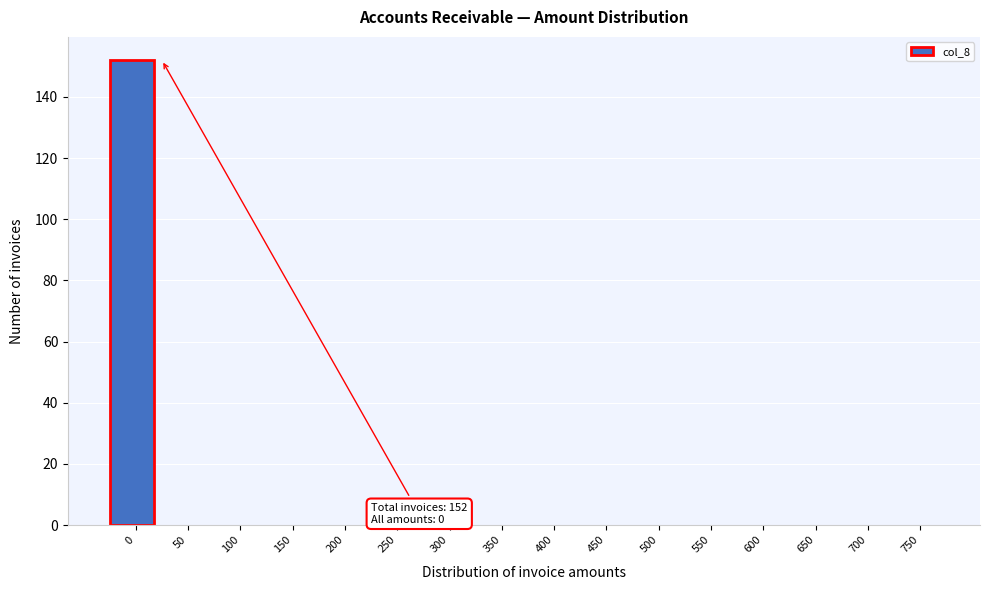

Reading left to right, what are all the values shown in this chart?

0=152	50=0	100=0	150=0	200=0	250=0	300=0	350=0	400=0	450=0	500=0	550=0	600=0	650=0	700=0	750=0